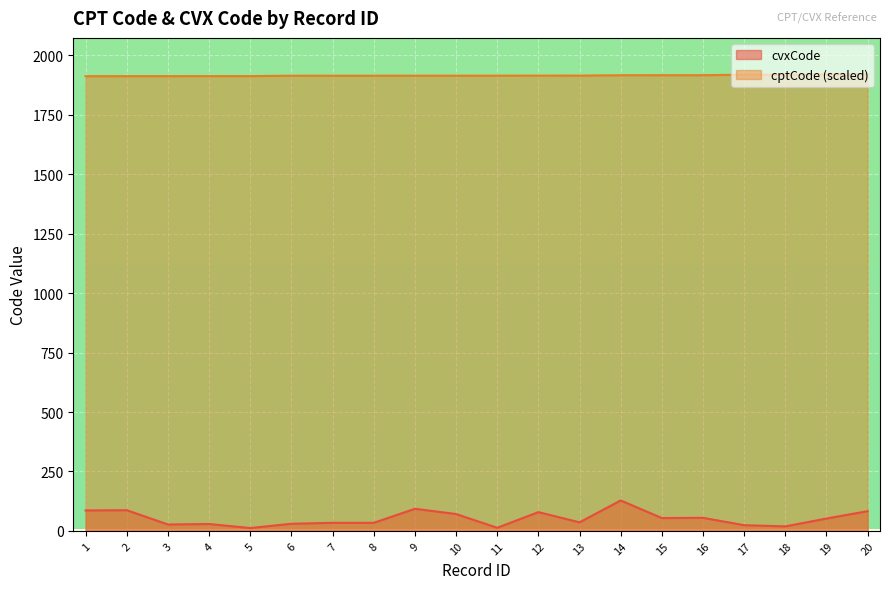

Does the chart display data point markers on the line(s)?

No